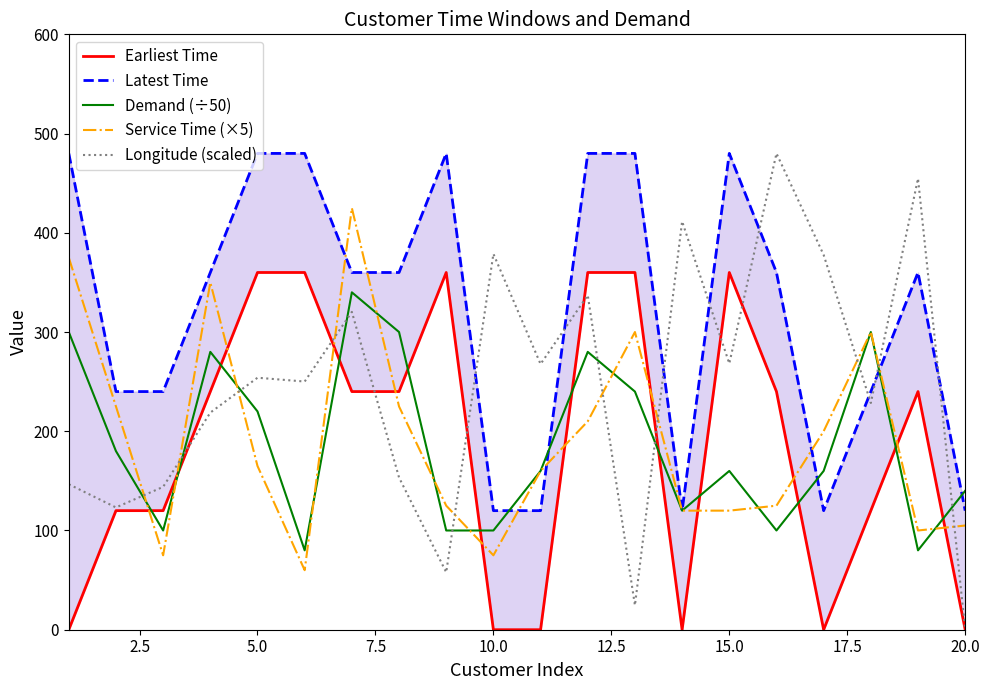

Is the value of Longitude (scaled) at 5.0 greater than the value of Service Time (×5) at 5.0?

Yes